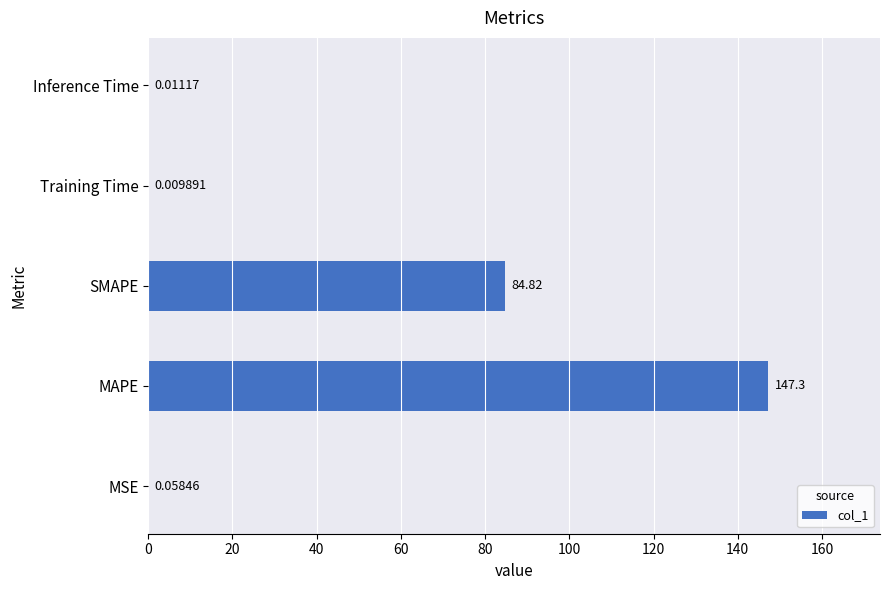

Where is the data nearest to the value 73?

SMAPE